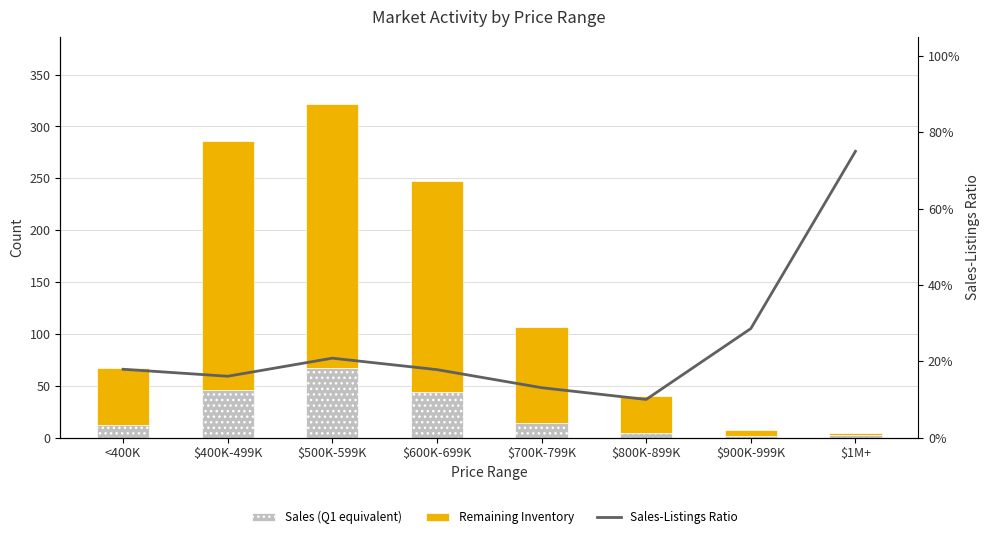

What are all the series names shown in the legend?

Sales (Q1 equivalent), Remaining Inventory, Sales-Listings Ratio